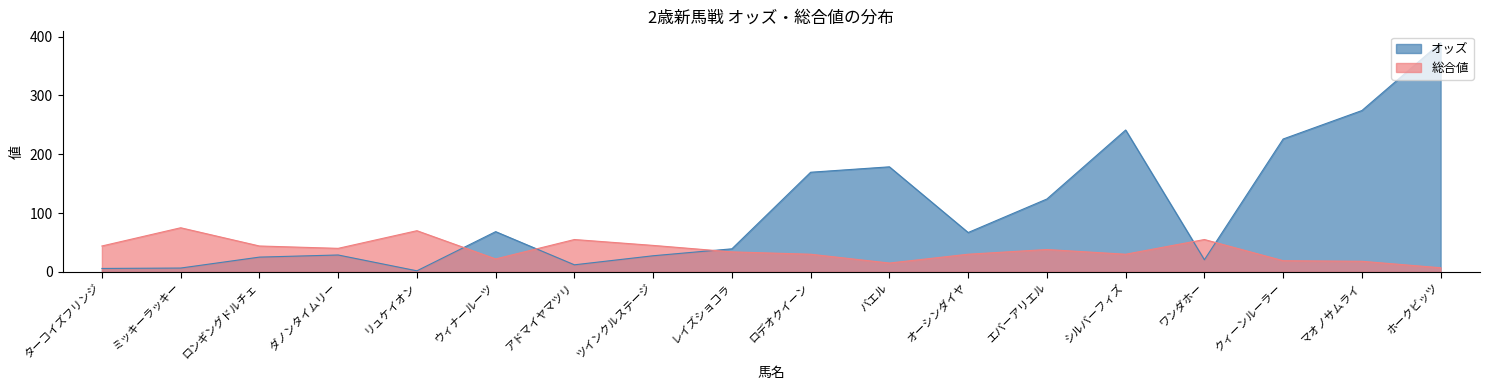

Which series has the largest total across all categories?

オッズ